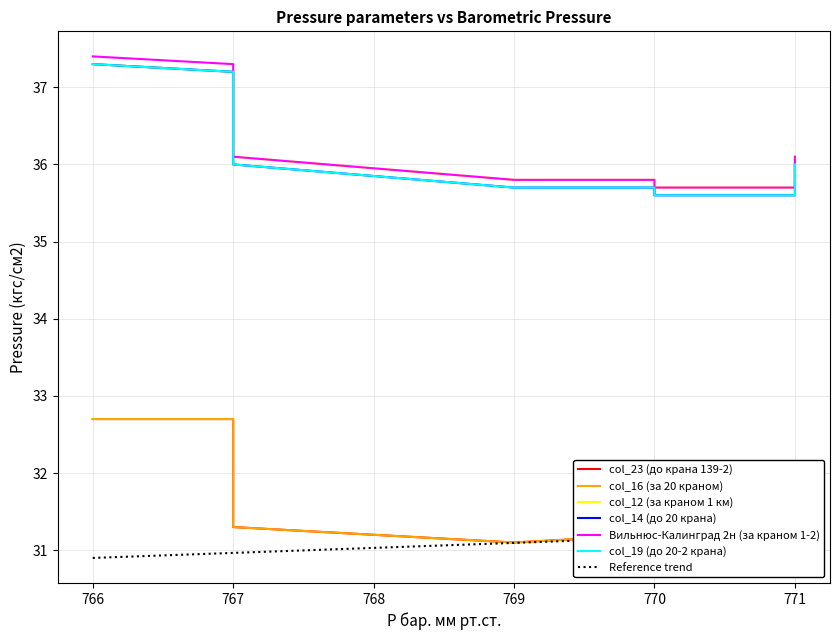

True or false: col_12 (за краном 1 км) has a value of 48.8 at 770.

False